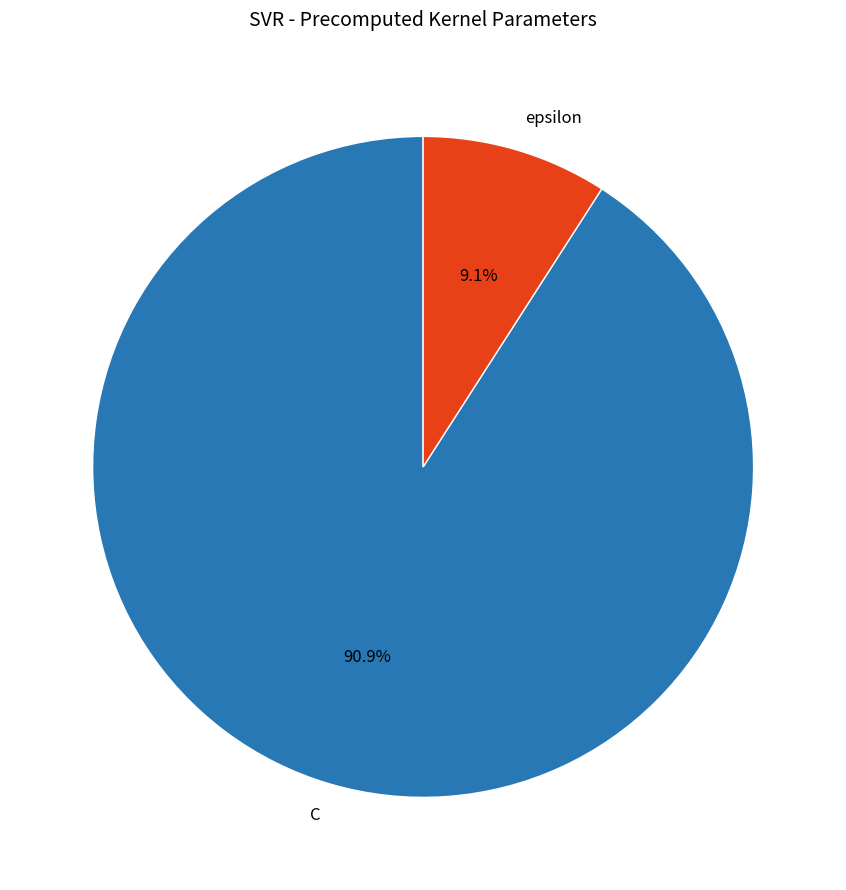

To the nearest percent, what percentage of the pie is C?

91%